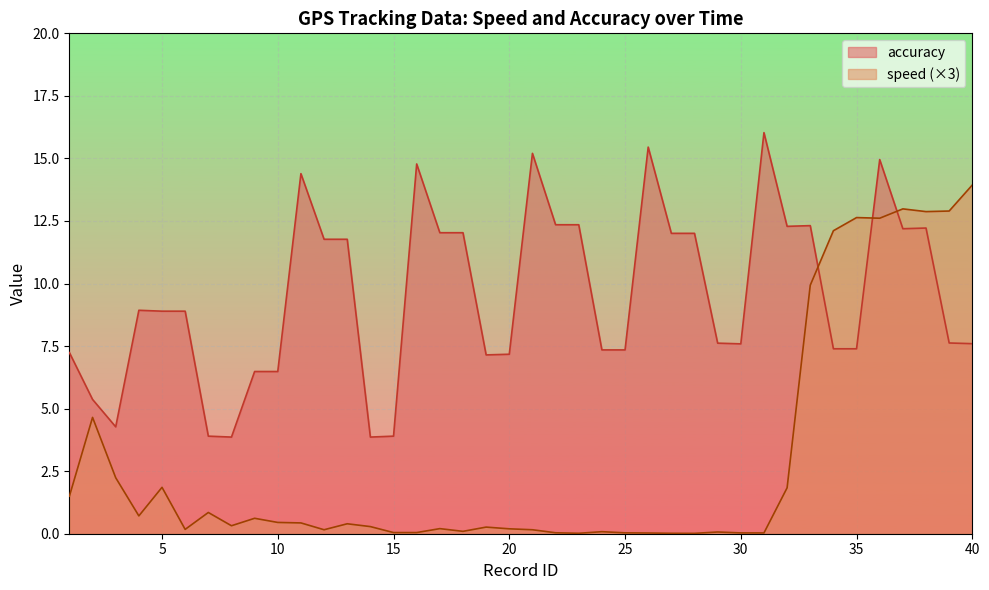

What are all the series names shown in the legend?

accuracy, speed (×3)